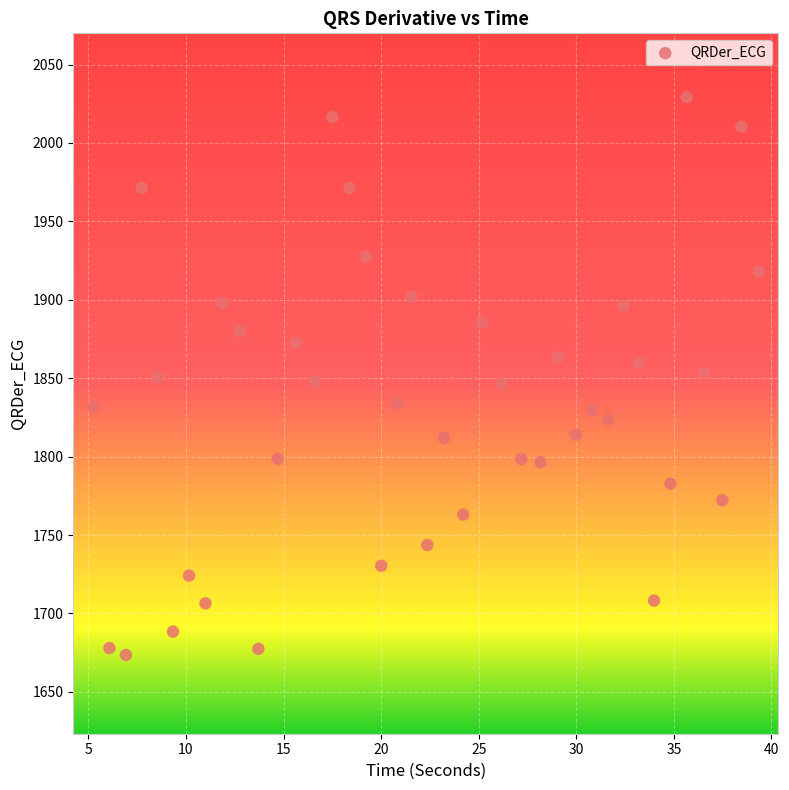

What is the range of X values (max minus min)?

34.1